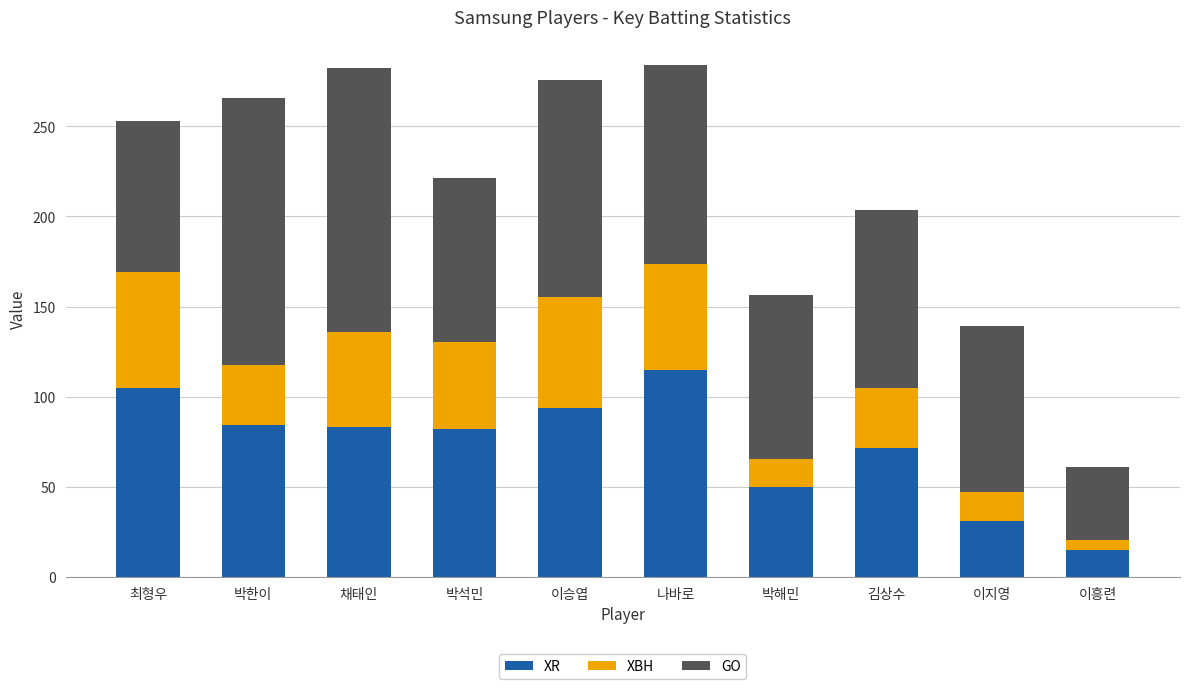

The XR series shows 28.2 at 박석민. True or false?

False